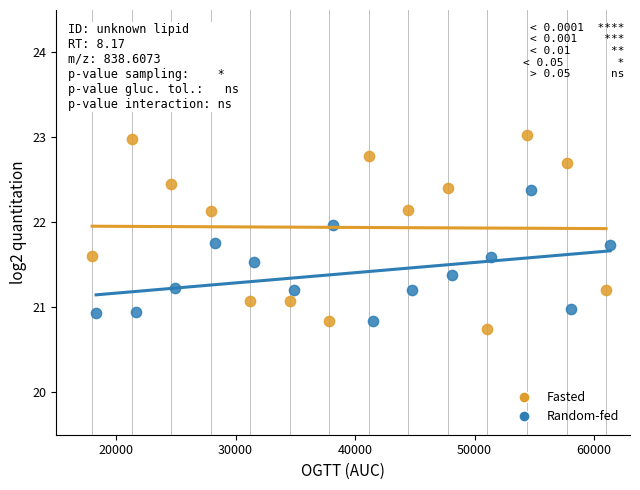

Which series has the largest Y range (max minus min)?

Fasted